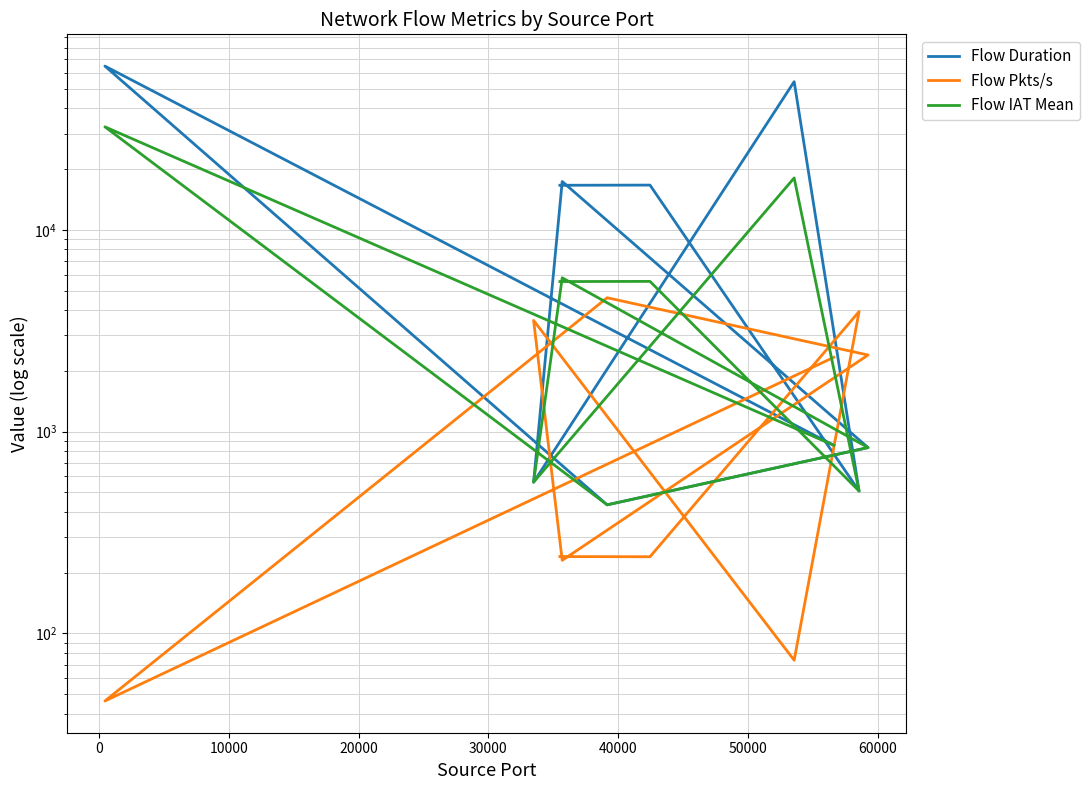

What is the value of the Flow IAT Mean point at the 5th from the left?

5786.3